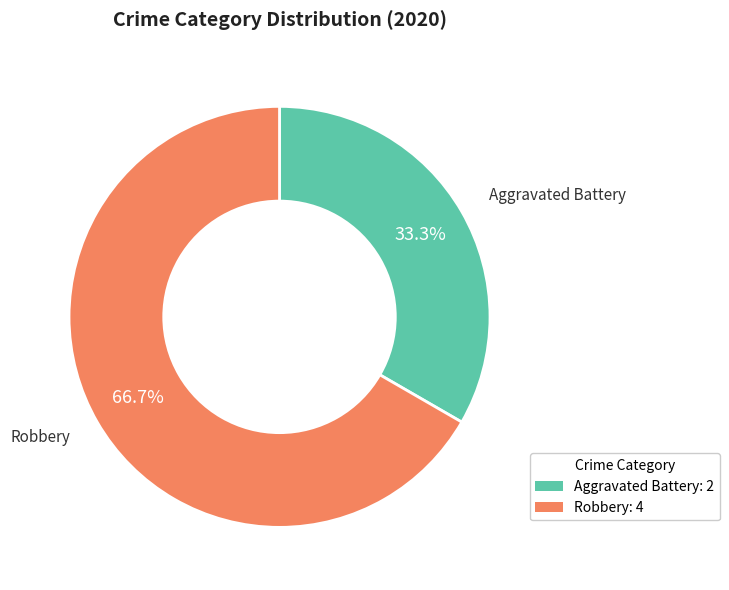

Is it true that Robbery is 52% of the pie?

False